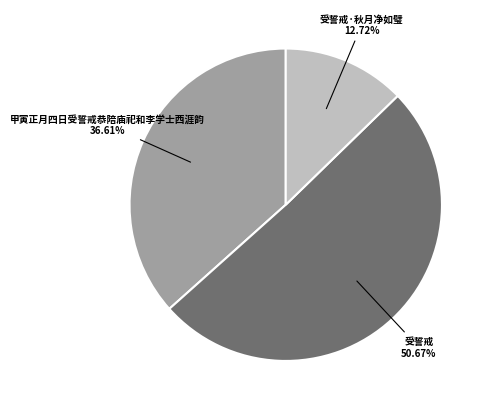

Is there any slice that represents more than half of the pie?

Yes